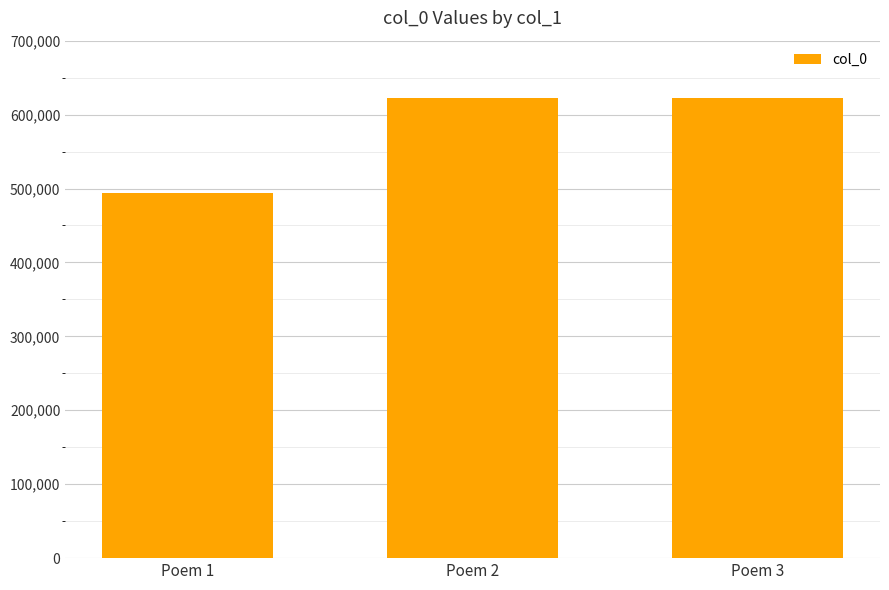

Is it true that the value at Poem 1 is 220956?

False